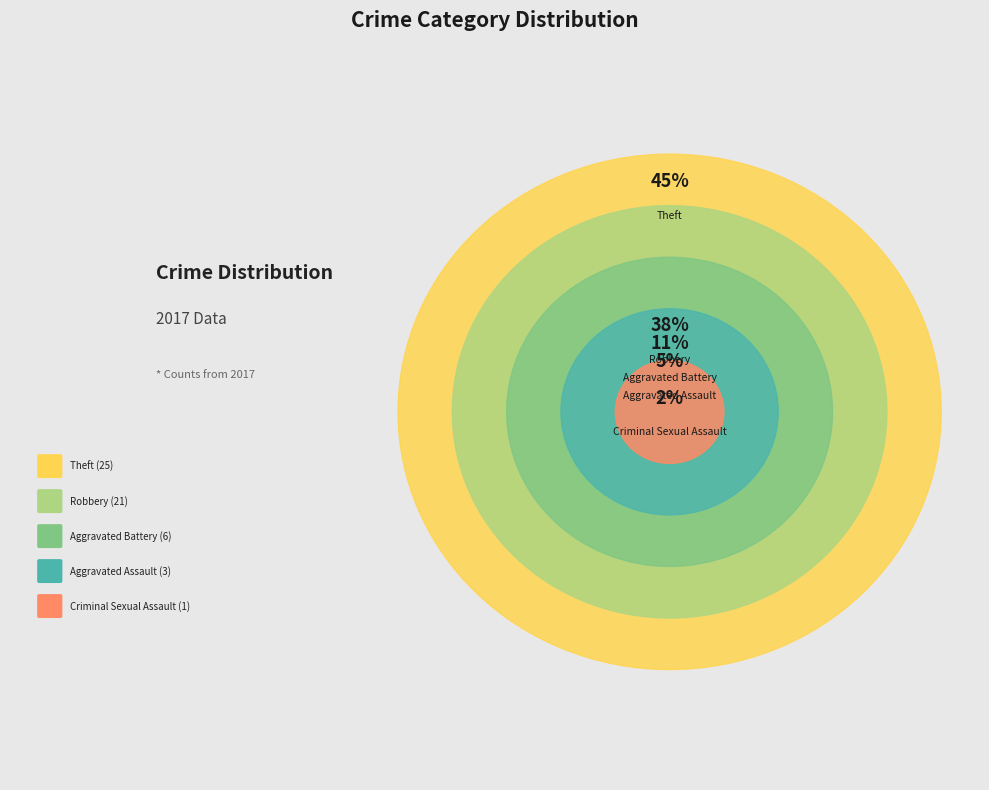

Is Theft the majority of the pie?

No